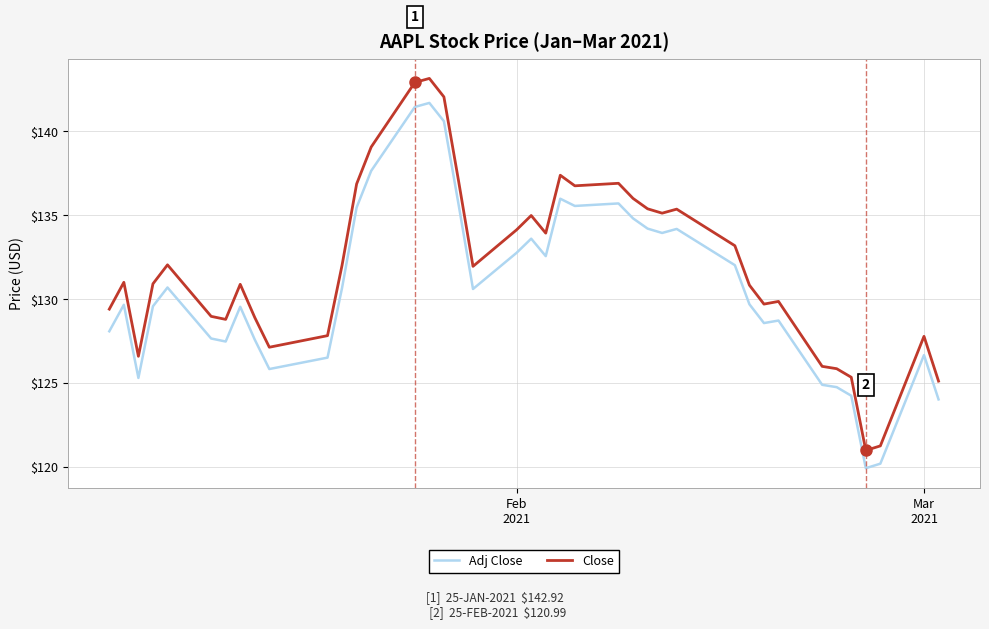

What is the difference between the maximum and minimum values in the Close series?

22.2